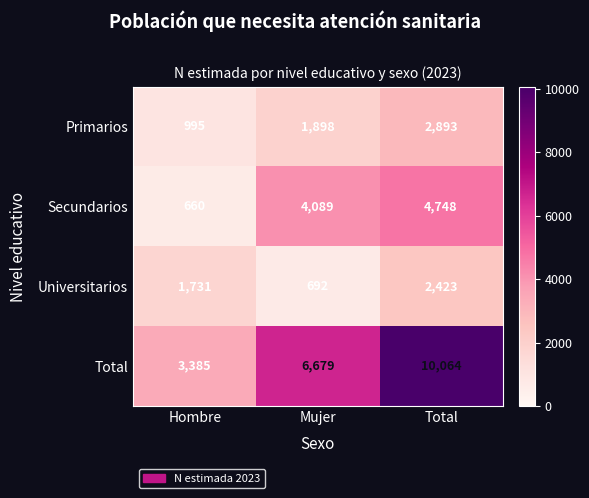

True or false: Total has a value of 5574 at Hombre.

False